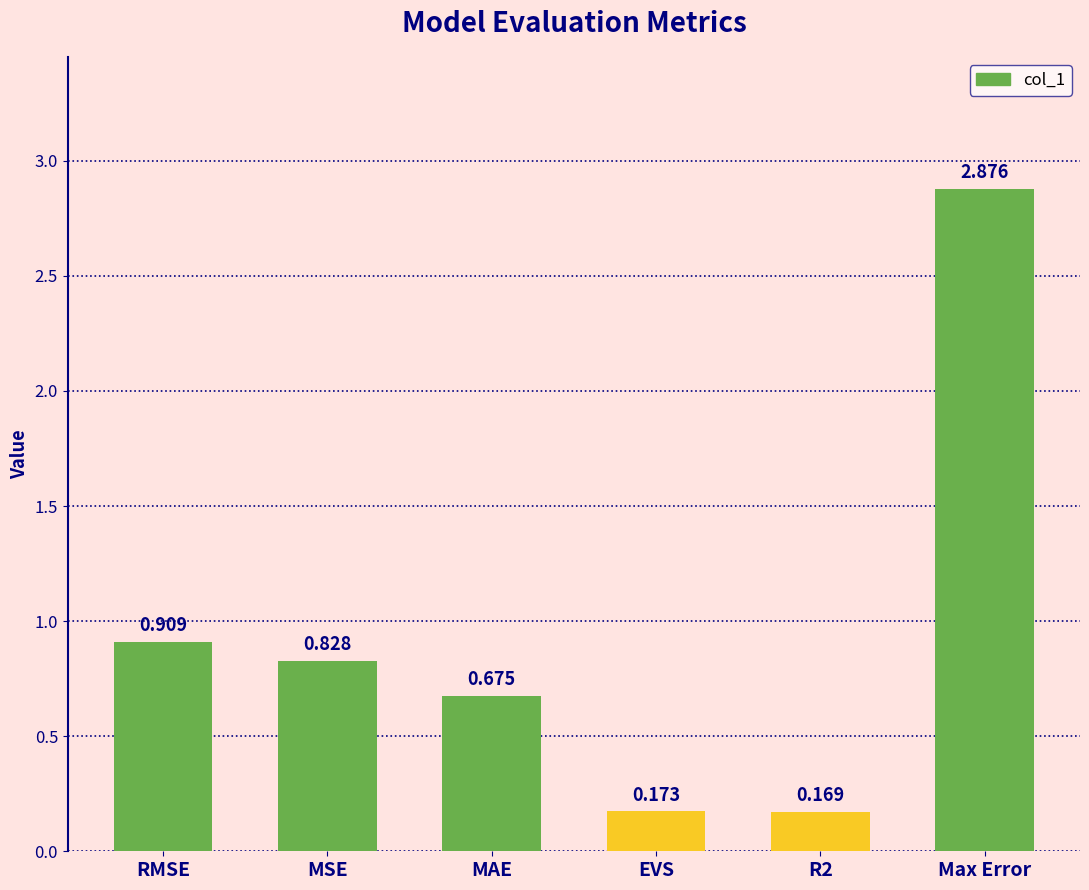

Rank the categories by value from lowest to highest.

R2, EVS, MAE, MSE, RMSE, Max Error